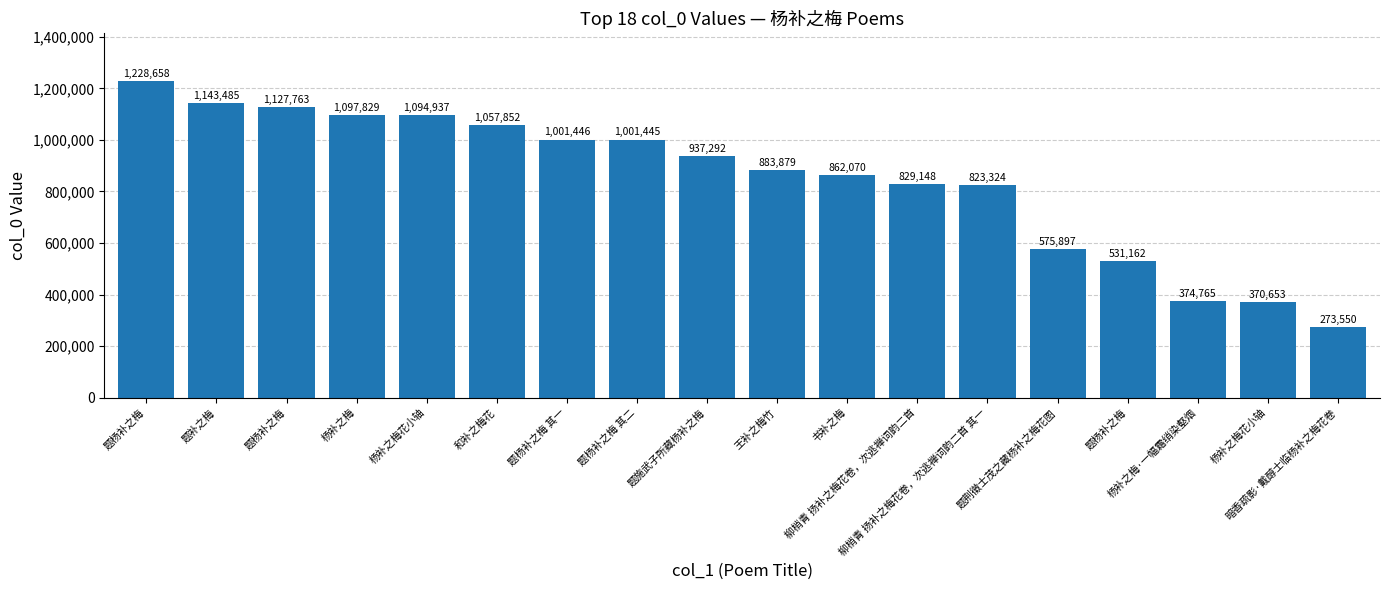

The value at 题杨补之梅 is 1127763. True or false?

True